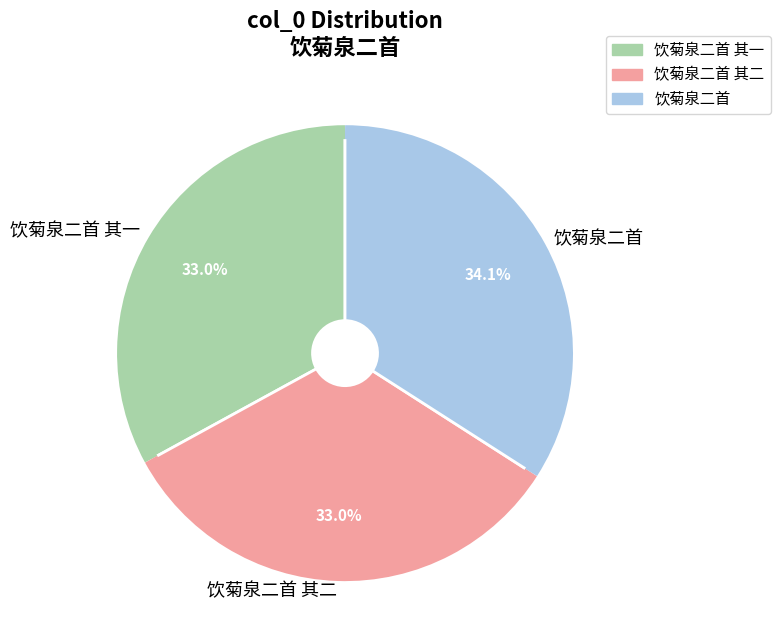

The 饮菊泉二首 其一 slice represents 33% of the pie. True or false?

True